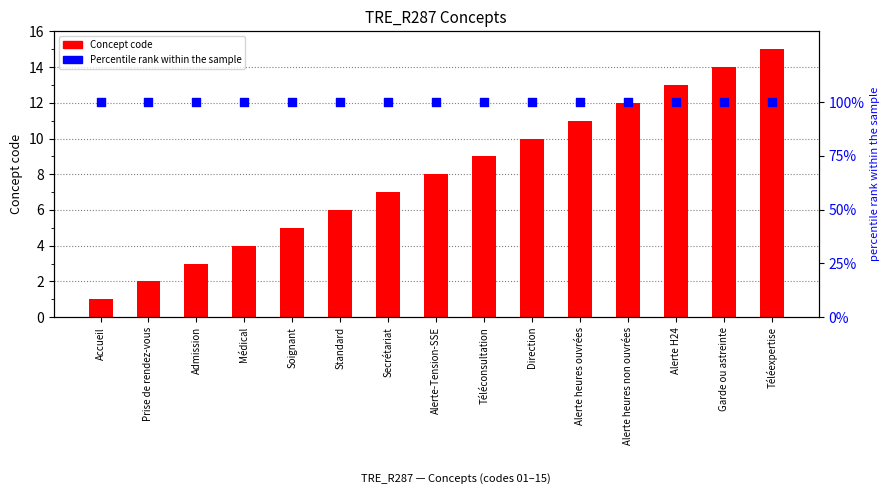

What is the total value across all series at Téléconsultation?

109